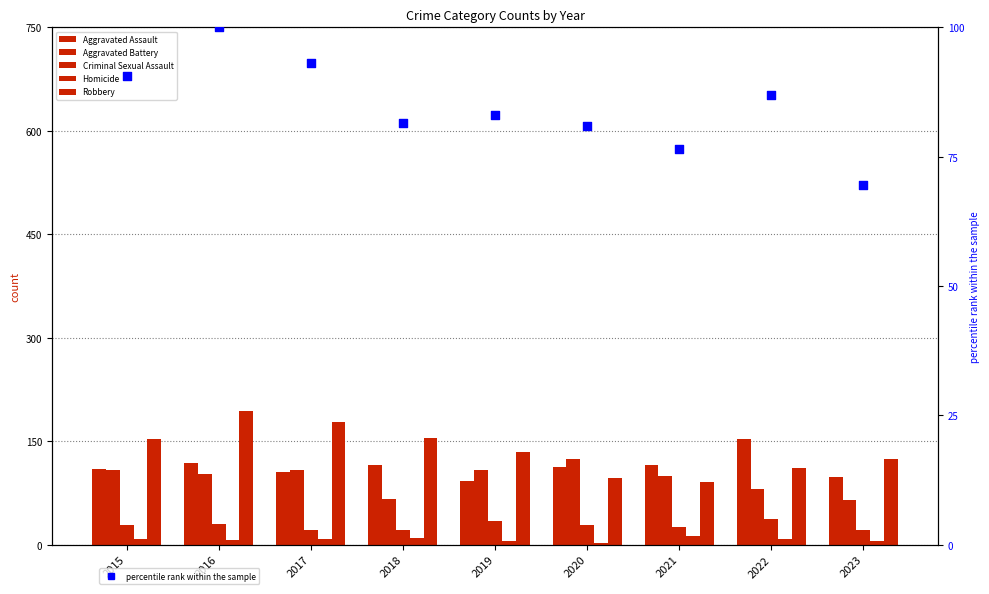

Is the value of percentile rank within the sample at 2018 greater than the value of Aggravated Assault at 2016?

No